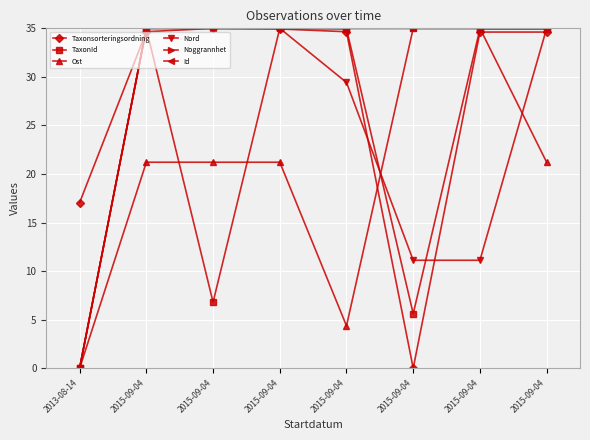

What is the value of the TaxonId point at the 2nd from the left?

35.0